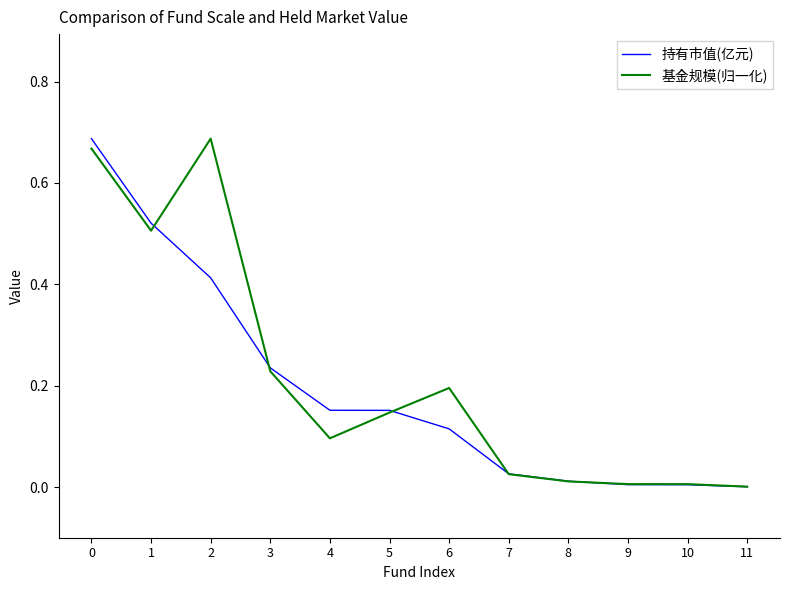

Between 5 and 11, which series saw the biggest shift?

持有市值(亿元)